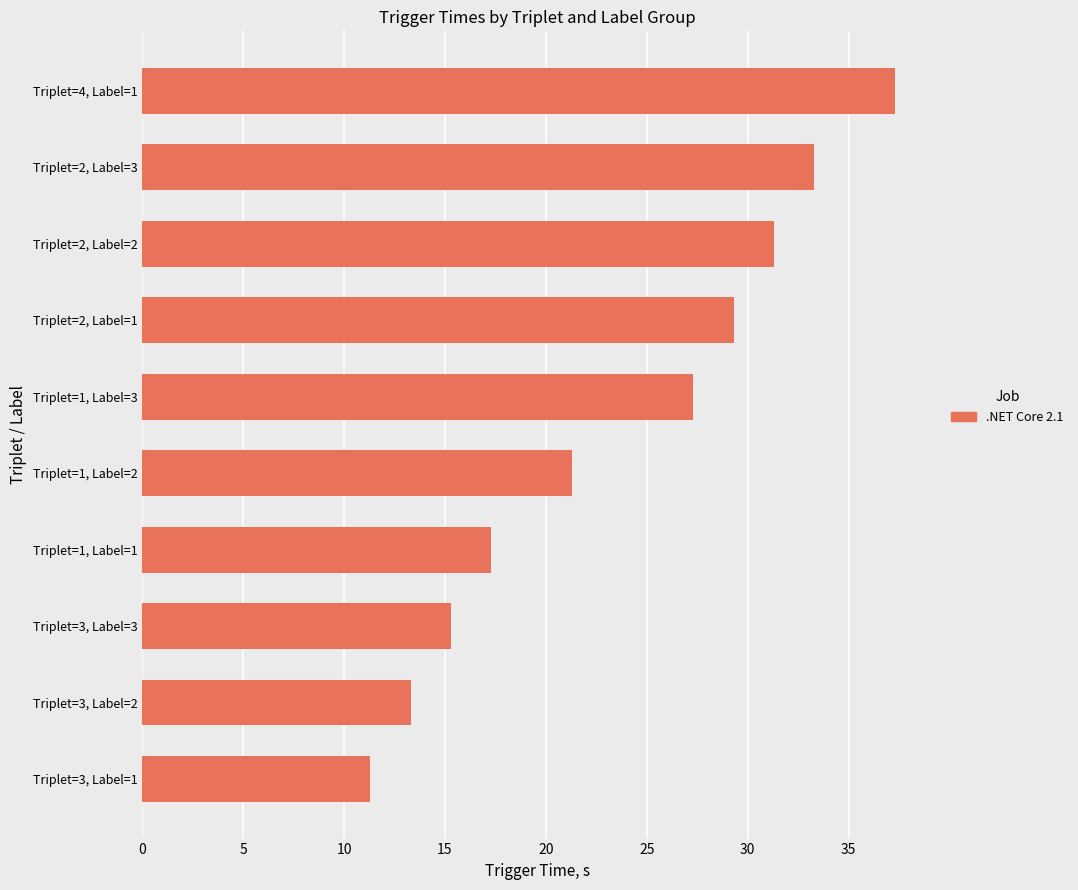

What is the change in value from Triplet=3, Label=1 to Triplet=3, Label=2?

+2.0